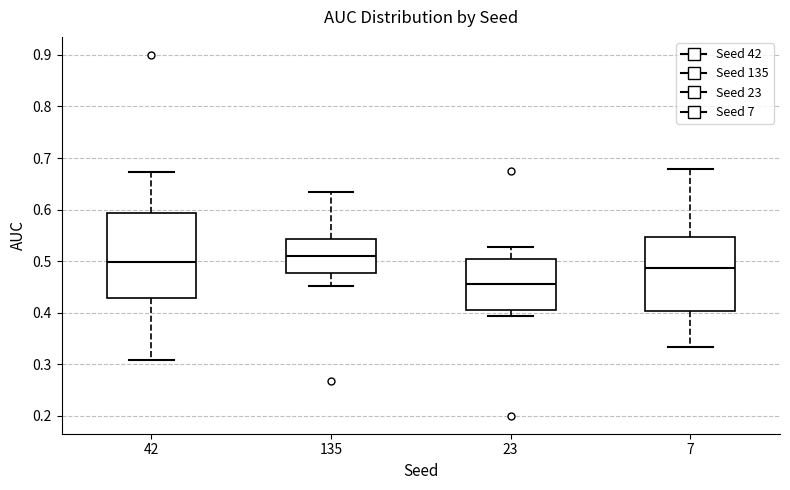

Reading left to right, transcribe this box plot: for each box, give where its median line is, the range the box spans, and where its two whiskers end, as read against the y-axis. The values are not printed on the chart, so give them approximately, as read against the axis.

42: median 0.50, box 0.43 to 0.59, whiskers 0.31 to 0.67
135: median 0.51, box 0.48 to 0.54, whiskers 0.45 to 0.63
23: median 0.45, box 0.40 to 0.50, whiskers 0.39 to 0.53
7: median 0.49, box 0.40 to 0.55, whiskers 0.33 to 0.68